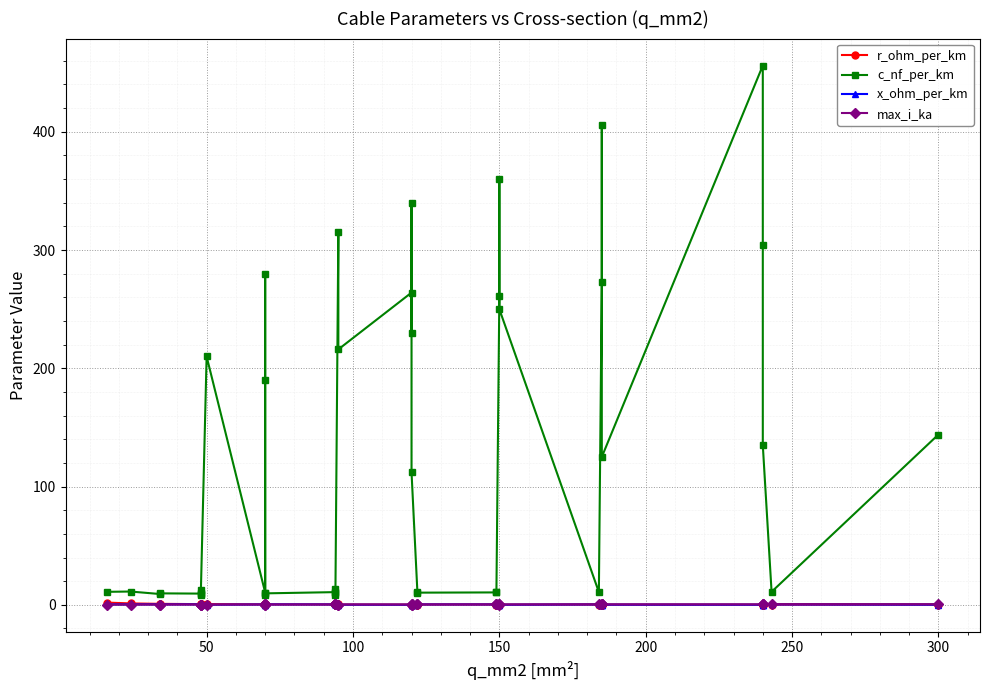

Count the number of categories in the chart.

40